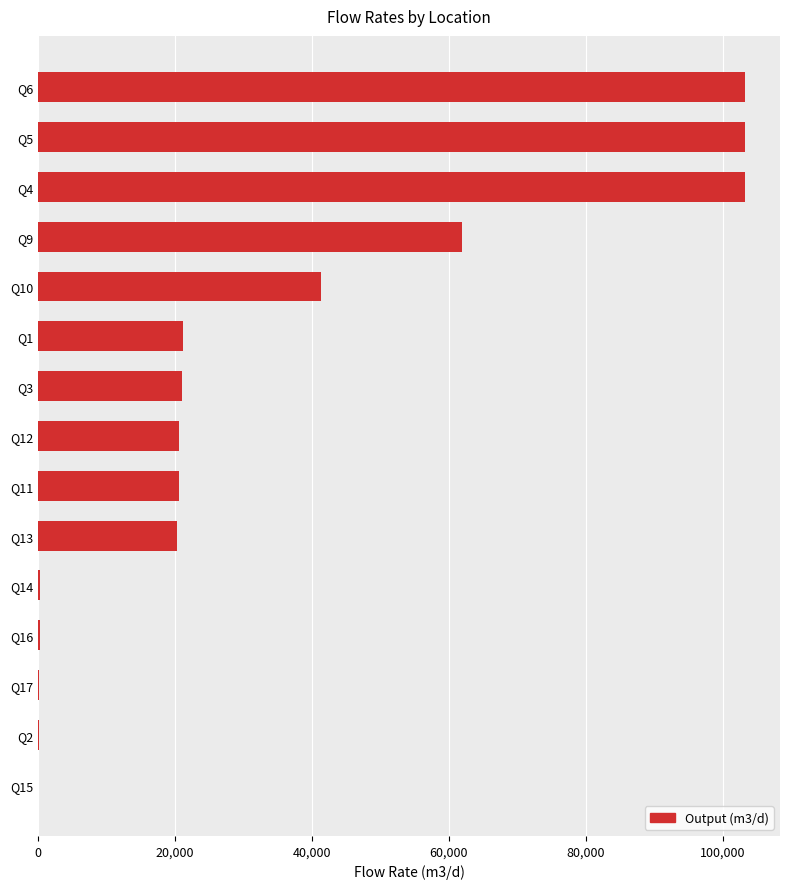

How many series are shown in this chart?

1